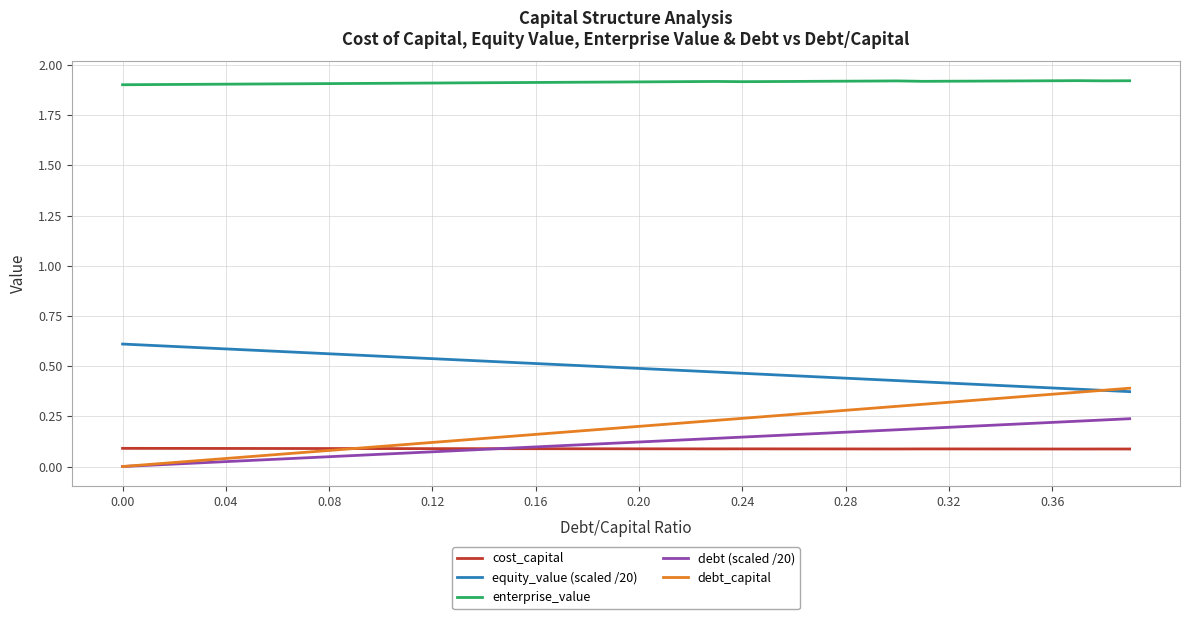

List the series in order of their peak value, lowest first.

cost_capital, debt (scaled /20), debt_capital, equity_value (scaled /20), enterprise_value